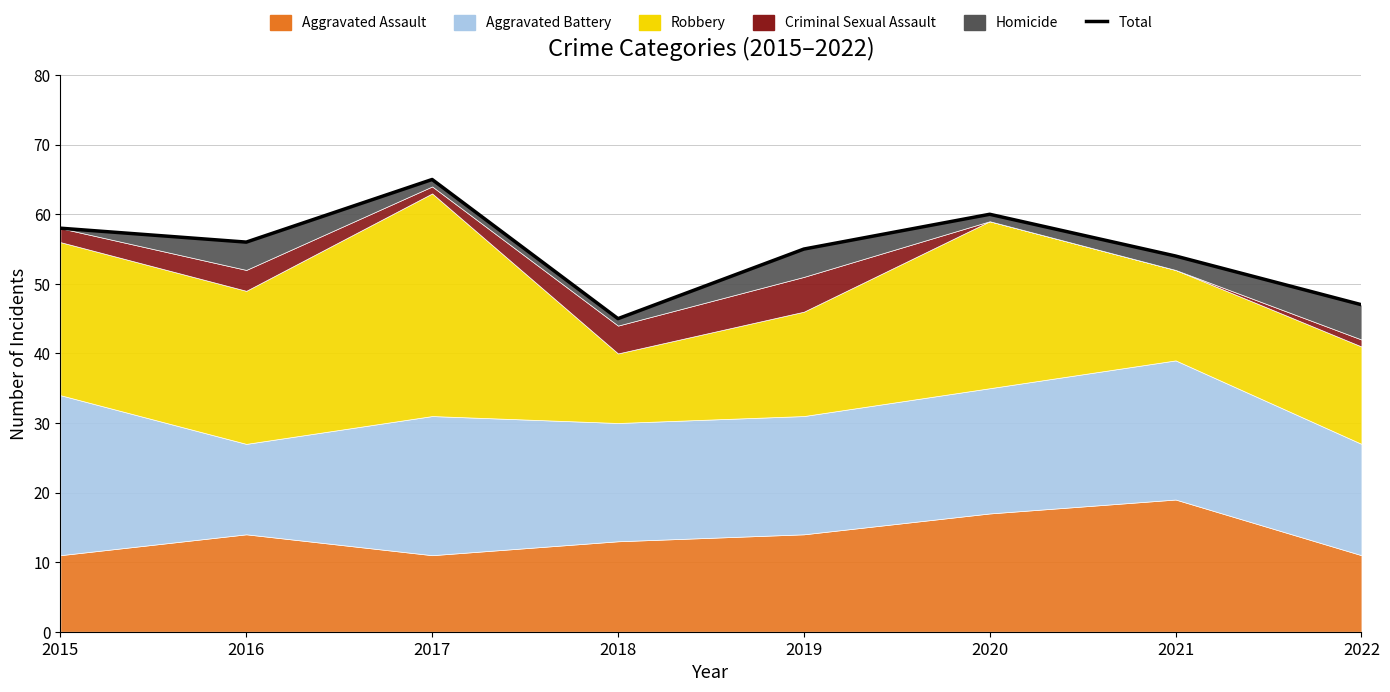

Read the value at 2017.

65